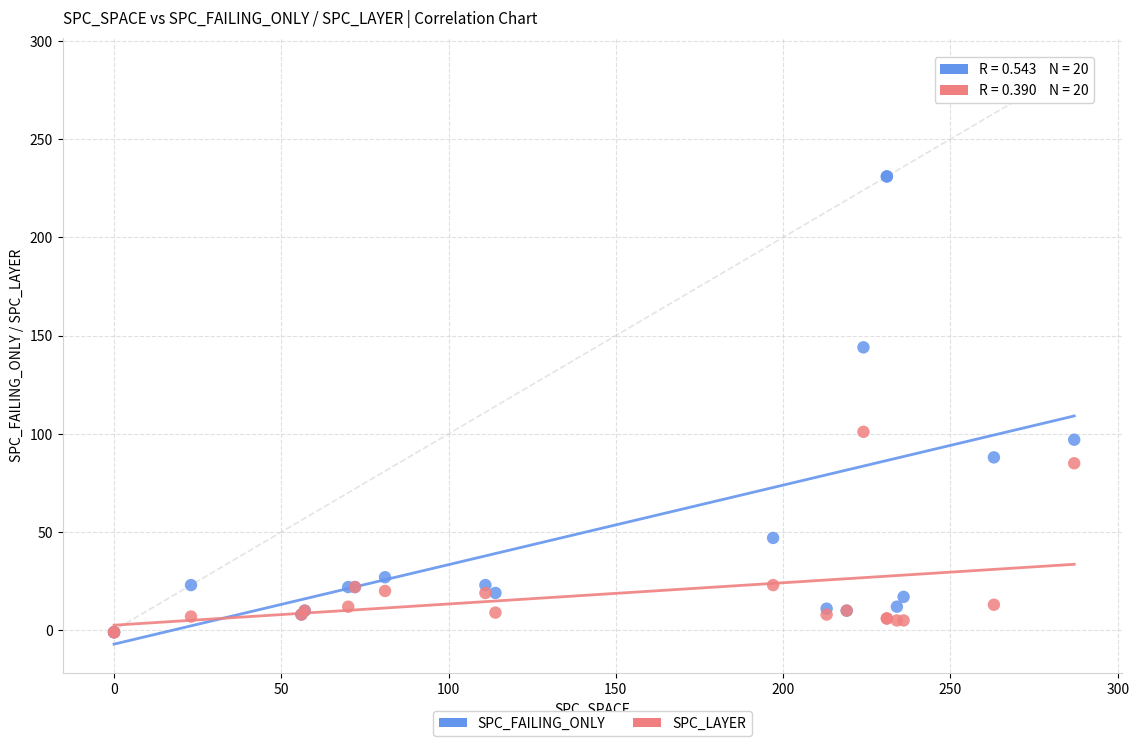

In the SPC_FAILING_ONLY series, what Y value is closest to 115?

97